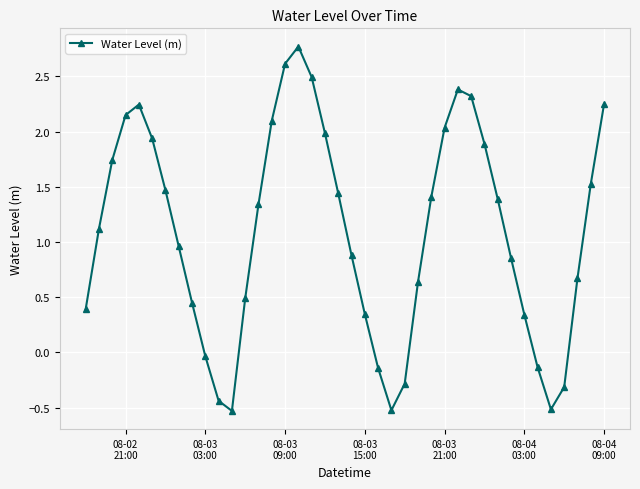

How many lines are shown in the chart?

1